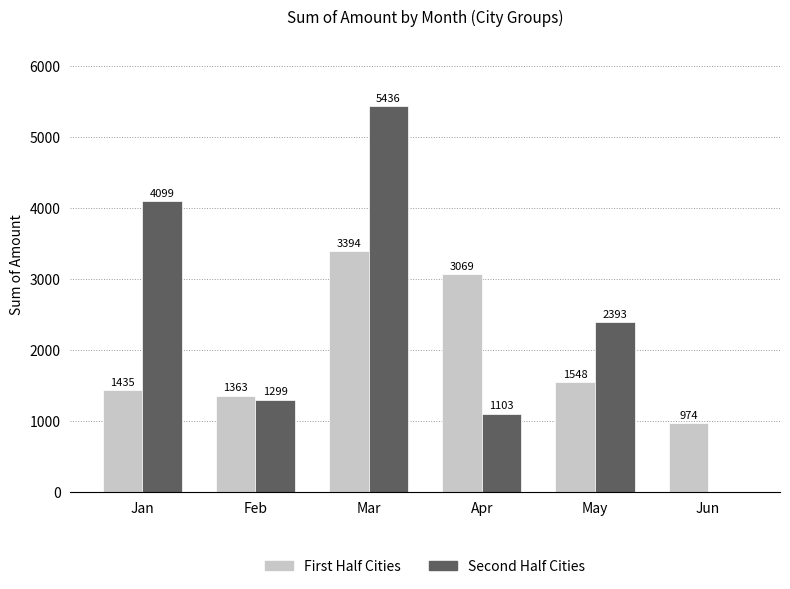

Where is First Half Cities nearest to the value 2184?

May